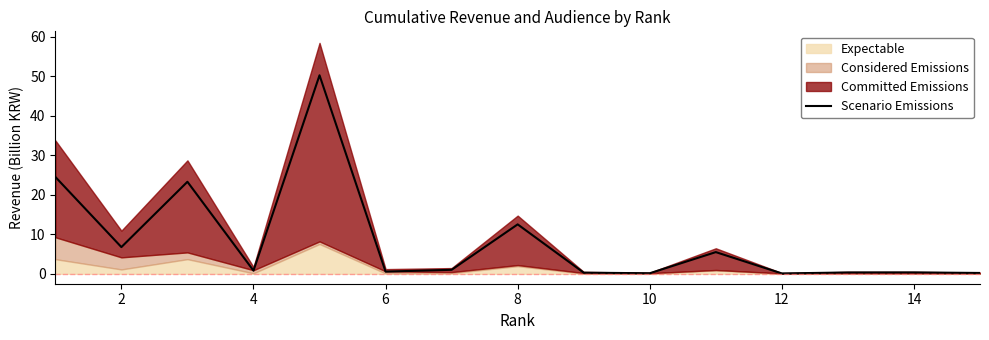

Is it true that Scenario Emissions equals 0.8 at 4?

True